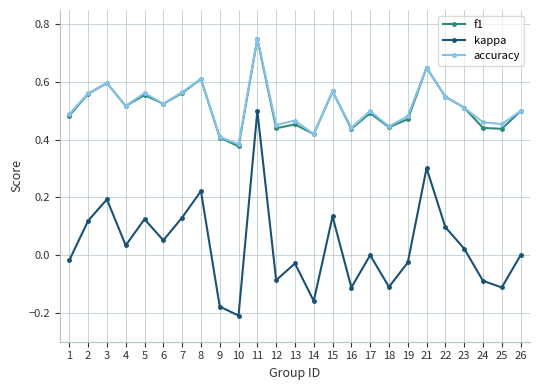

Where is the first local minimum for accuracy?

4